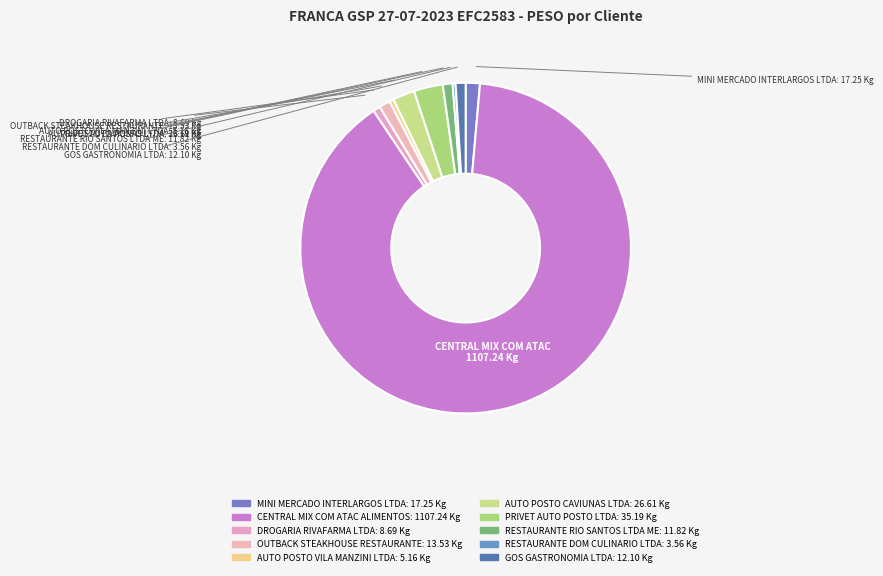

How many segments does this pie chart have?

10